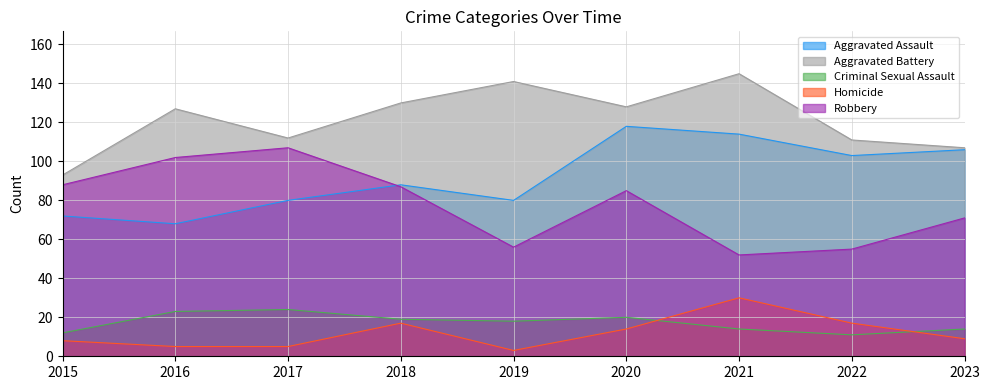

What is the difference between the maximum and minimum values in the Criminal Sexual Assault series?

13